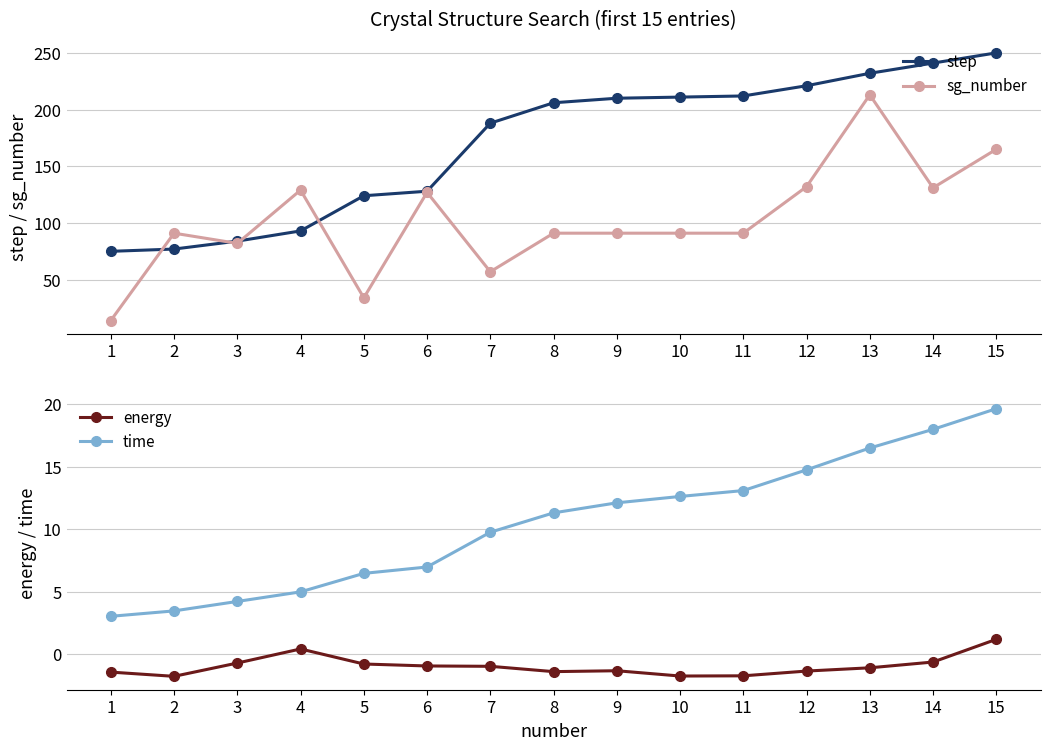

Reading left to right, extract all data points from this chart.

step: 75.0	77.0	84.0	93.0	124.0	128.0	188.0	206.0	210.0	211.0	212.0	221.0	232.0	241.0	250.0
sg_number: 14.0	91.0	82.0	129.0	34.0	127.0	57.0	91.0	91.0	91.0	91.0	132.0	213.0	131.0	165.0
energy: -1.5	-1.8	-0.7	0.4	-0.8	-1.0	-1.0	-1.4	-1.3	-1.8	-1.7	-1.4	-1.1	-0.6	1.2
time: 3.0	3.5	4.2	5.0	6.5	7.0	9.8	11.3	12.1	12.6	13.1	14.8	16.5	18.0	19.7